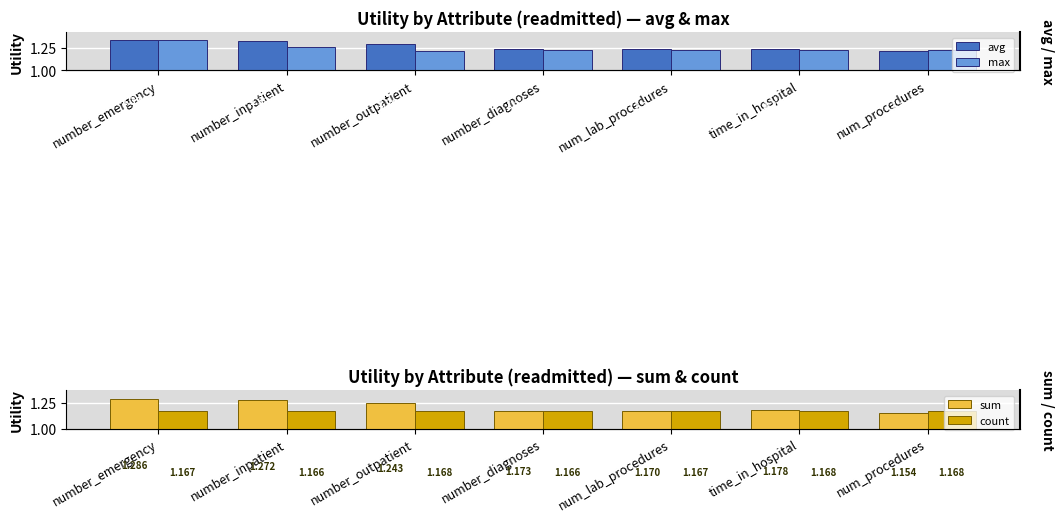

Which series has the widest spread of values?

sum